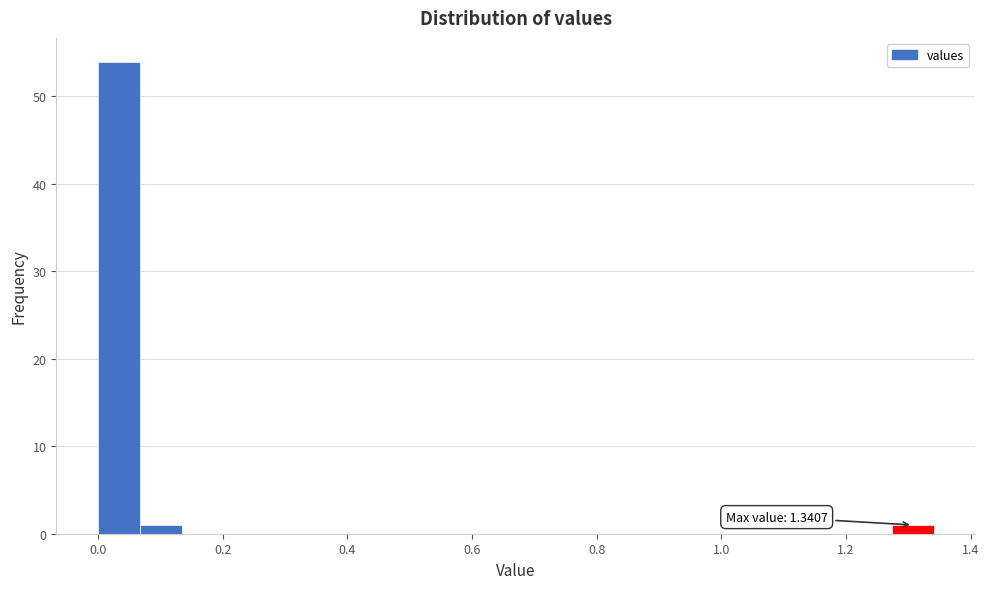

Around what value on the x-axis is the tallest bar? Give the approximate position of its centre, as read against the axis.

0.04